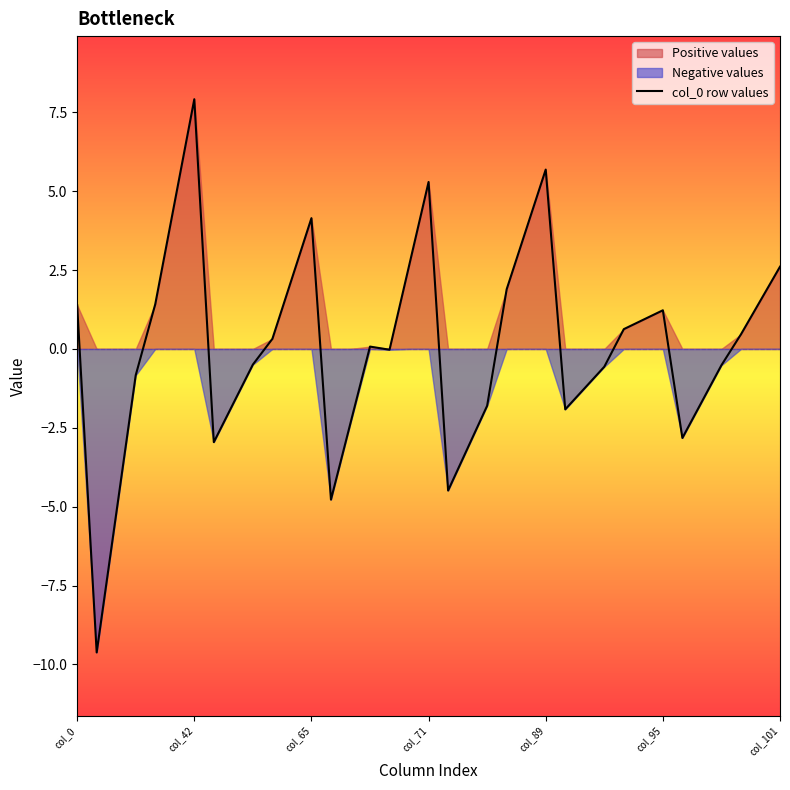

What is the lowest value of the col_0 row values series?

-9.6